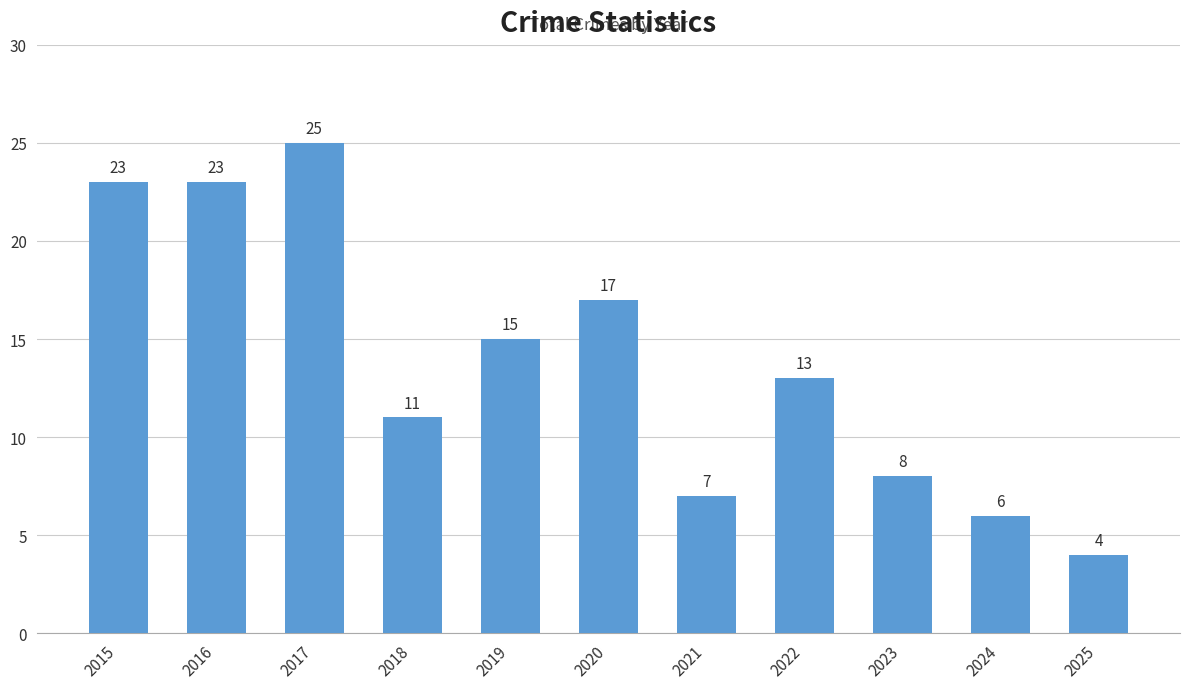

What is the value of the 4th bar from the left?

11